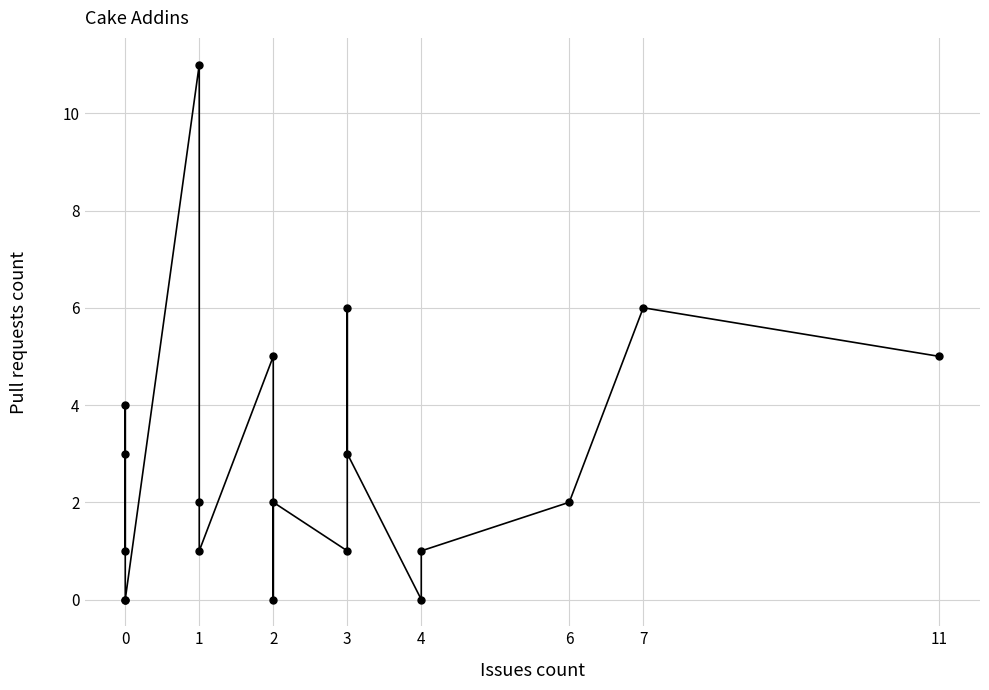

True or false: the data shows 5 at 0.

False